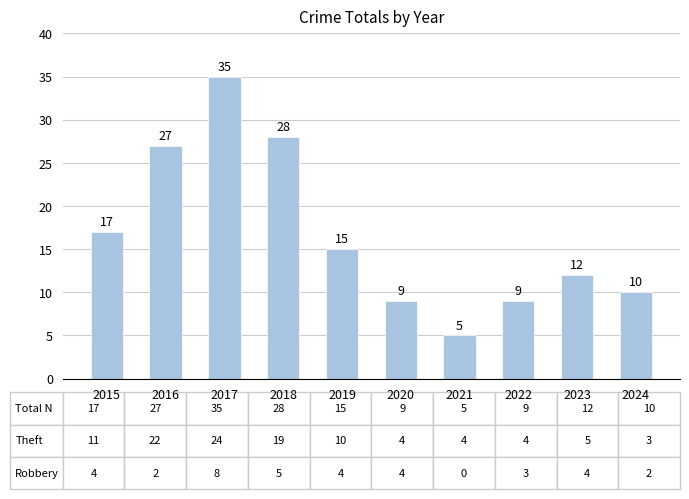

What is the change in value from 2015 to 2023?

-5